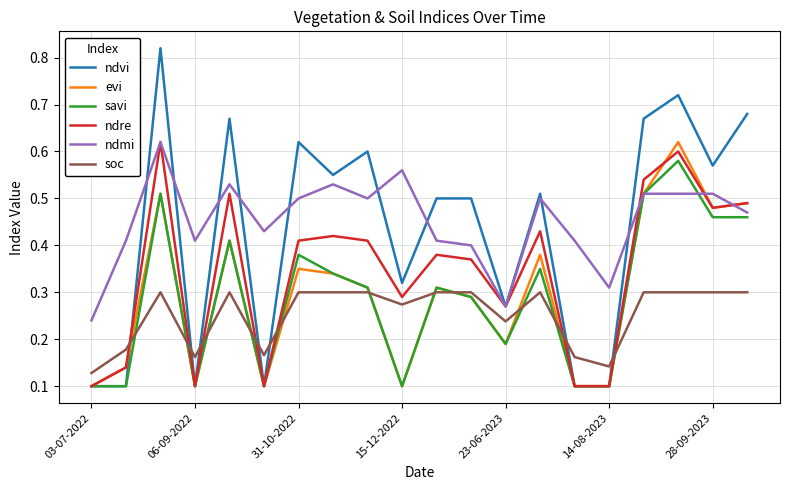

How many intersections are there between soc and ndre?

7